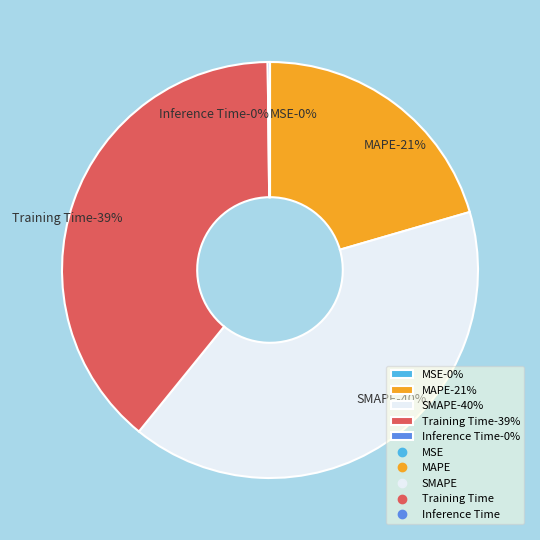

How many slices are in this pie chart?

5